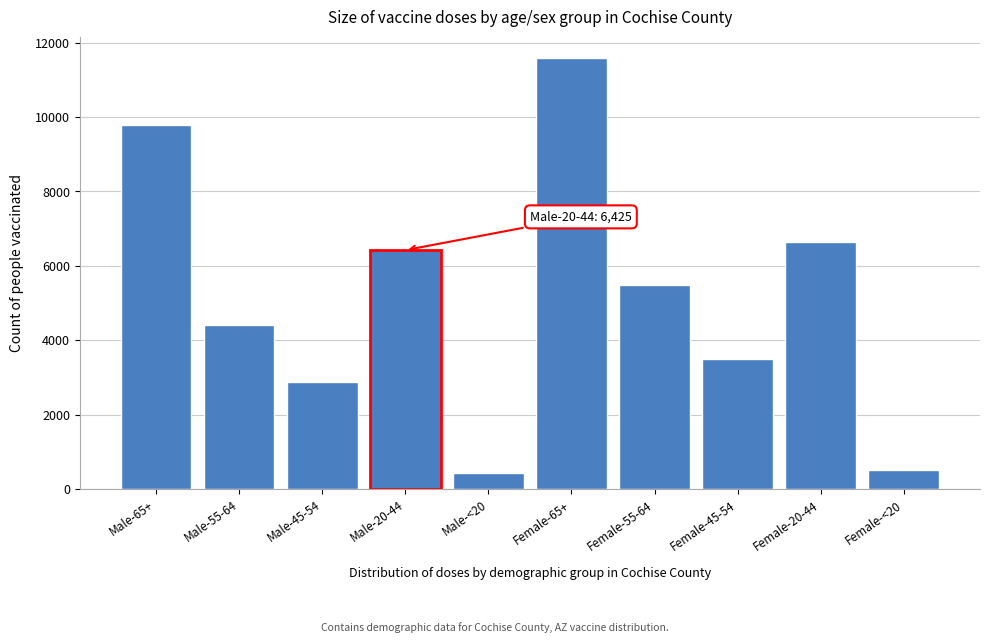

Reading left to right, transcribe all the data shown in this chart.

Male-65+=9778	Male-55-64=4424	Male-45-54=2883	Male-20-44=6425	Male-<20=441	Female-65+=11574	Female-55-64=5490	Female-45-54=3503	Female-20-44=6631	Female-<20=521